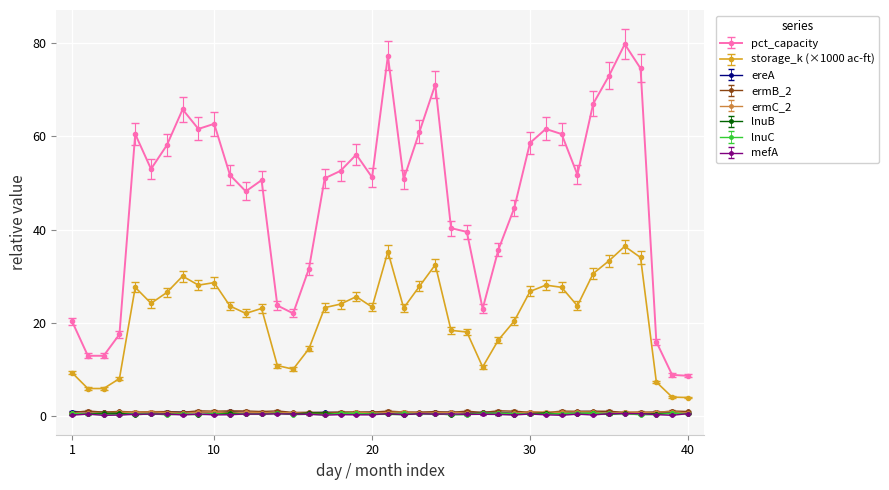

True or false: pct_capacity and mefA intersect in this chart.

False